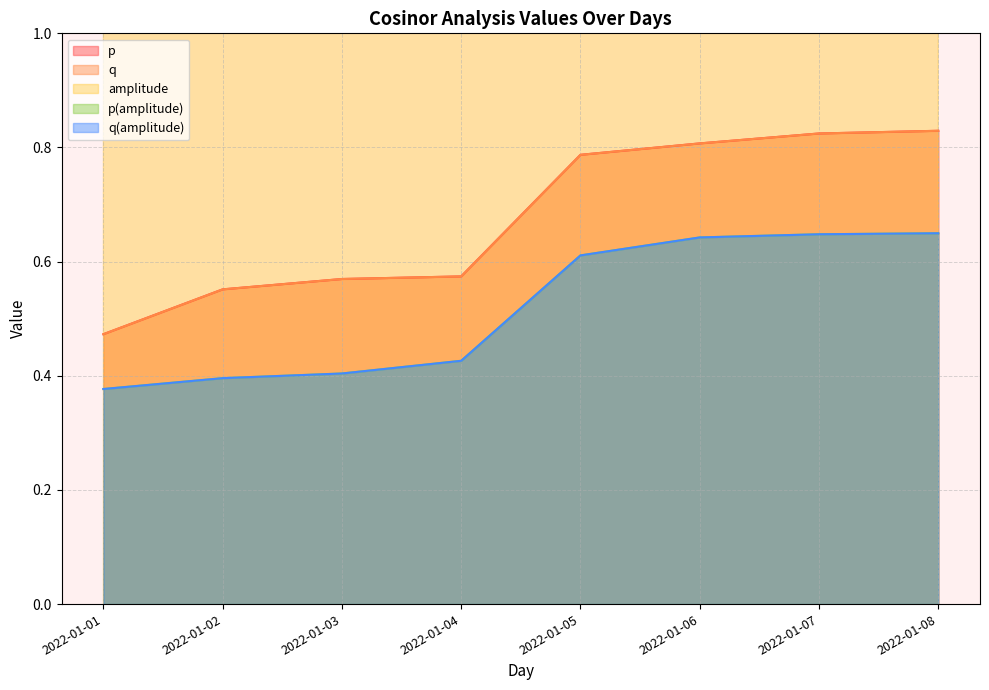

Where is p nearest to the value 0?

2022-01-01